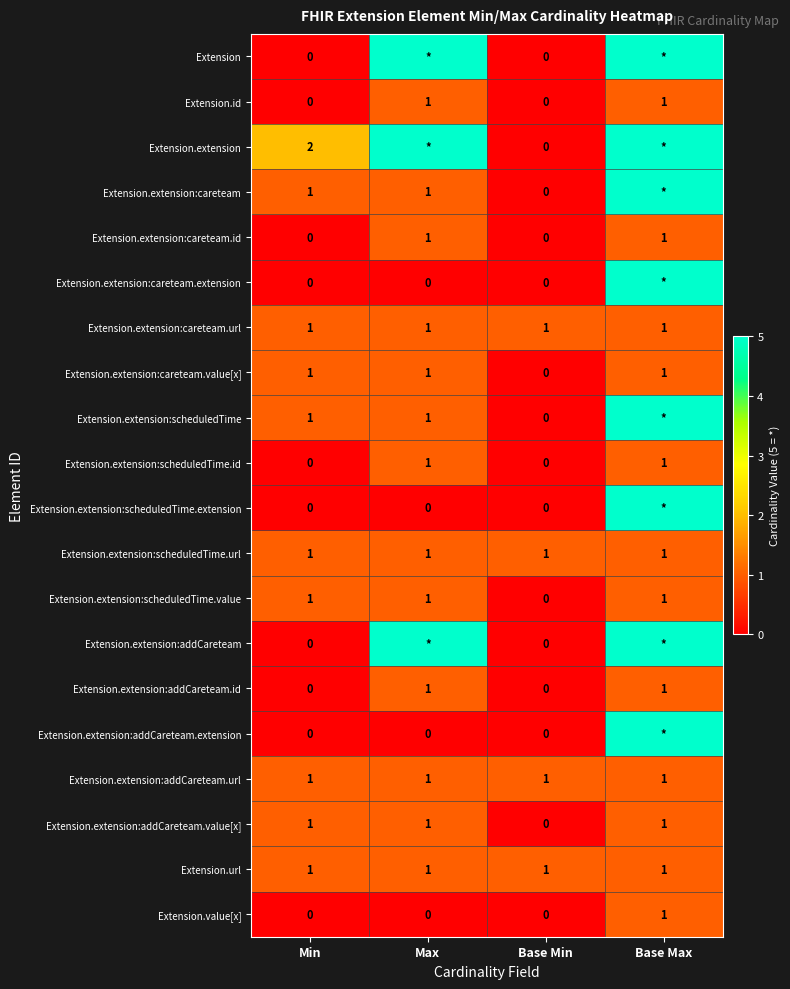

What is the greatest value displayed?

5